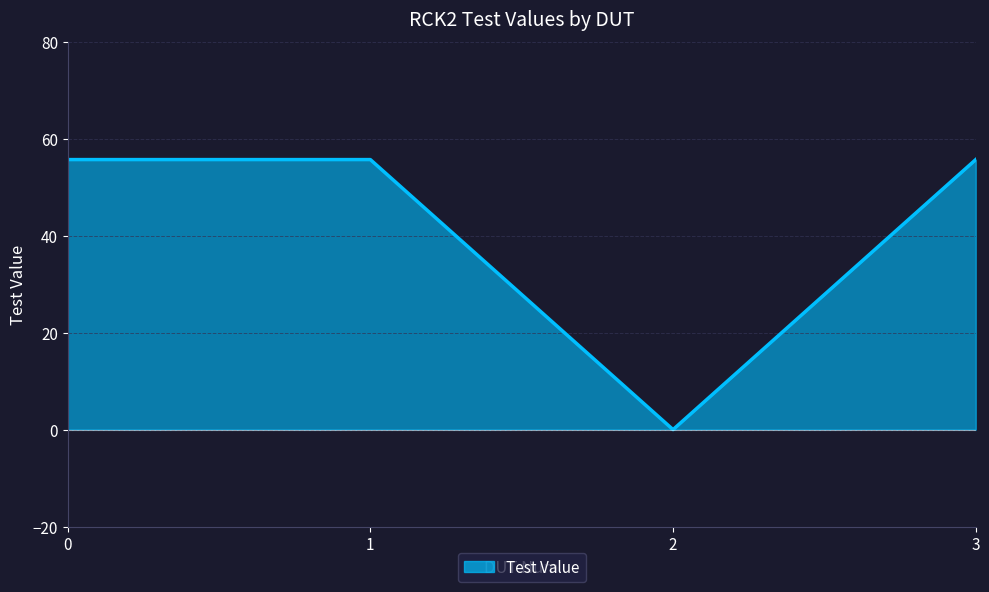

True or false: the data shows 21.4 at 2.

False